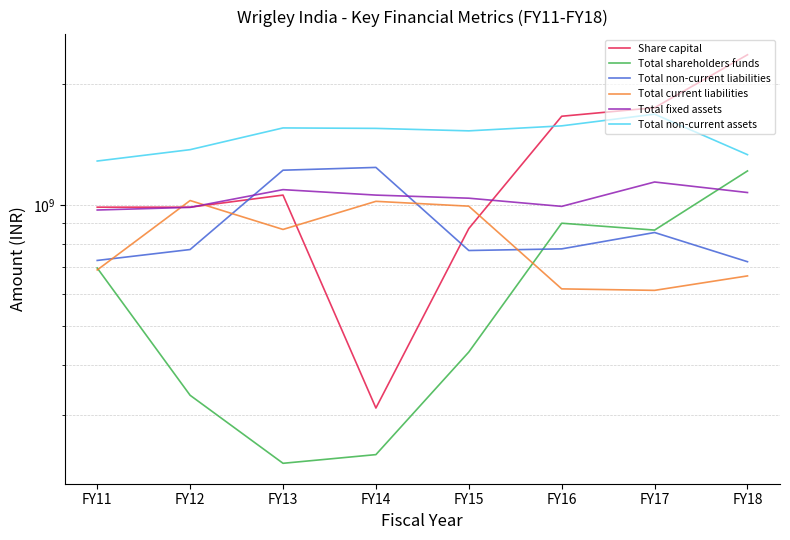

What is the sum of all Share capital values?

10002065400